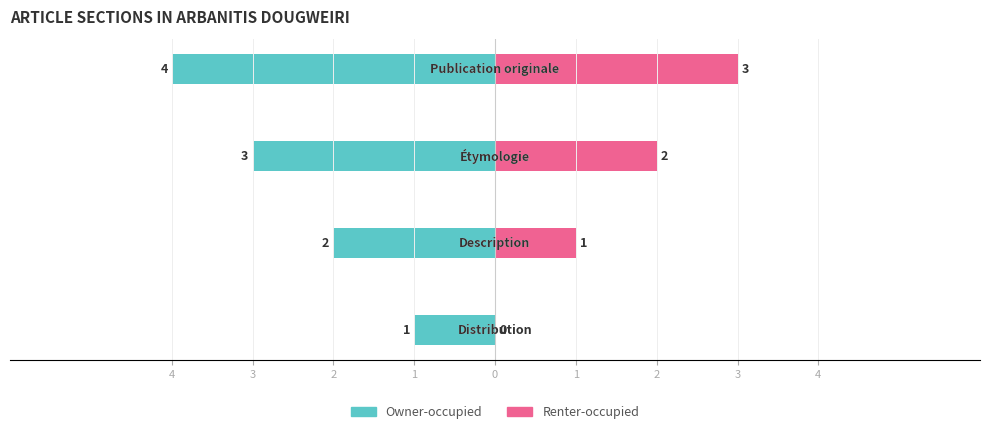

Rank the categories by Owner-occupied value from lowest to highest.

1, 2, 3, 4